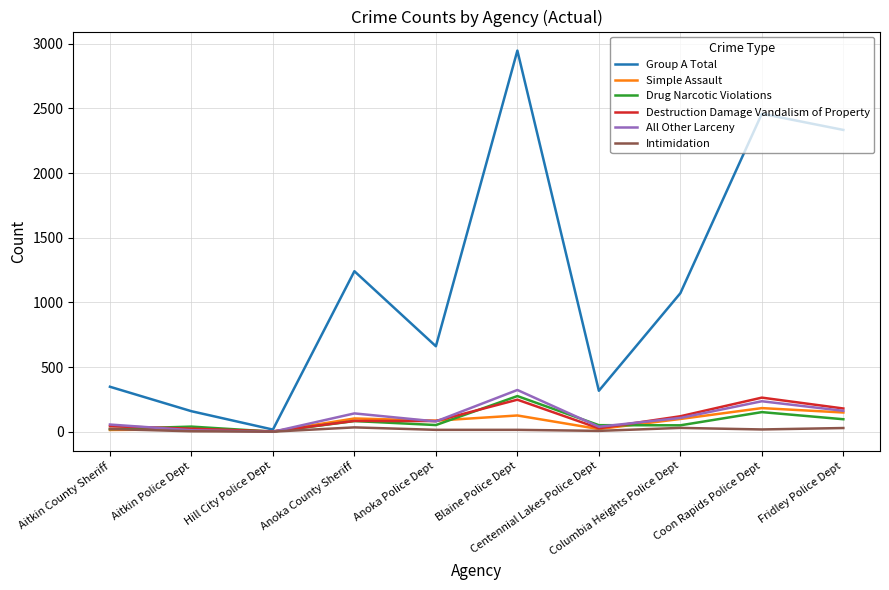

Which series has the largest range (max minus min)?

Group A Total